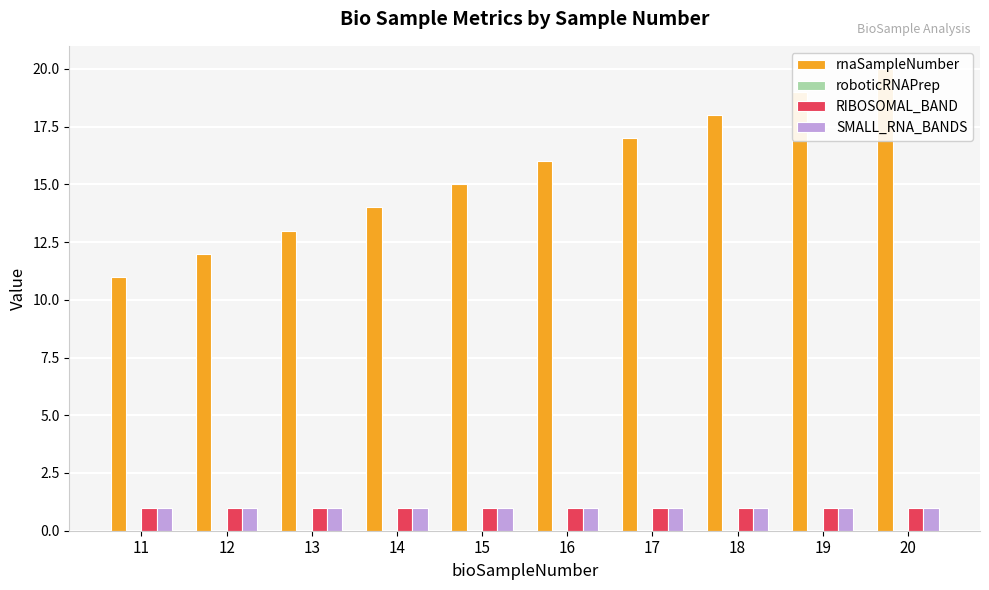

What is the minimum value for SMALL_RNA_BANDS?

1